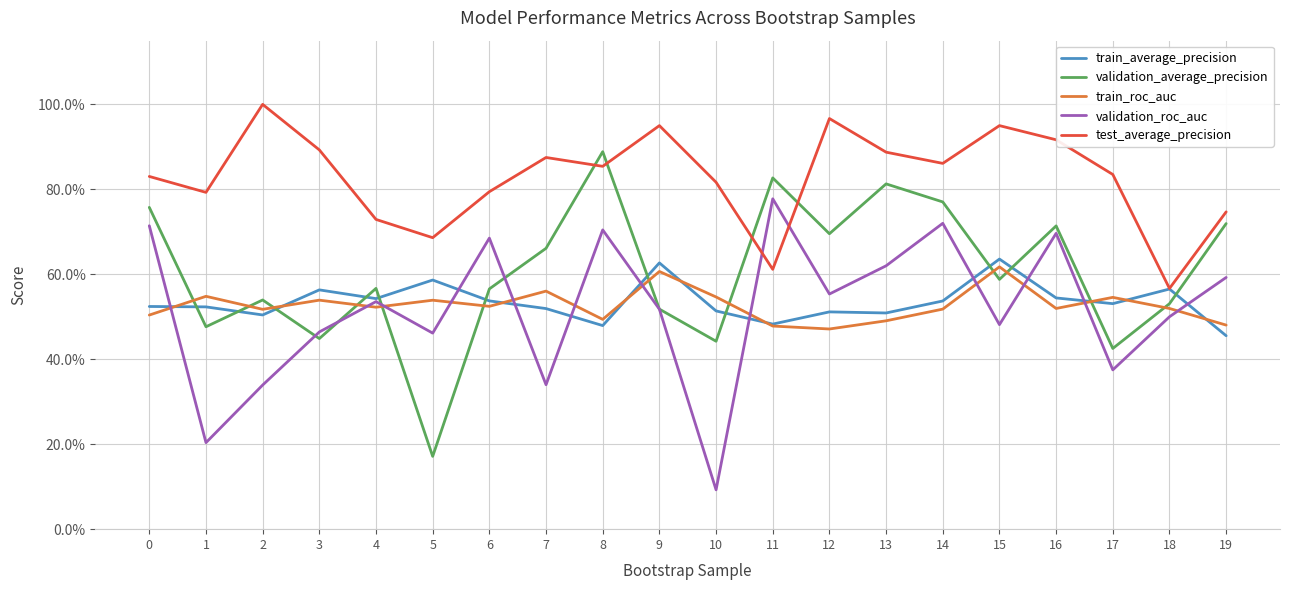

Rank the series by their maximum value, from lowest to highest.

train_roc_auc, train_average_precision, validation_roc_auc, validation_average_precision, test_average_precision